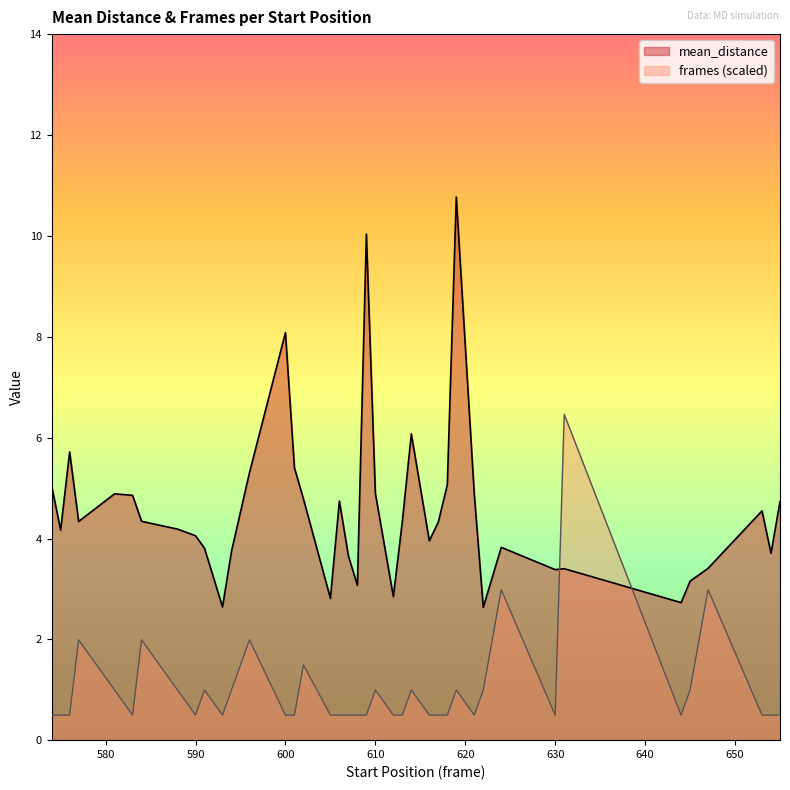

Which series changed the most between 594 and 654?

frames